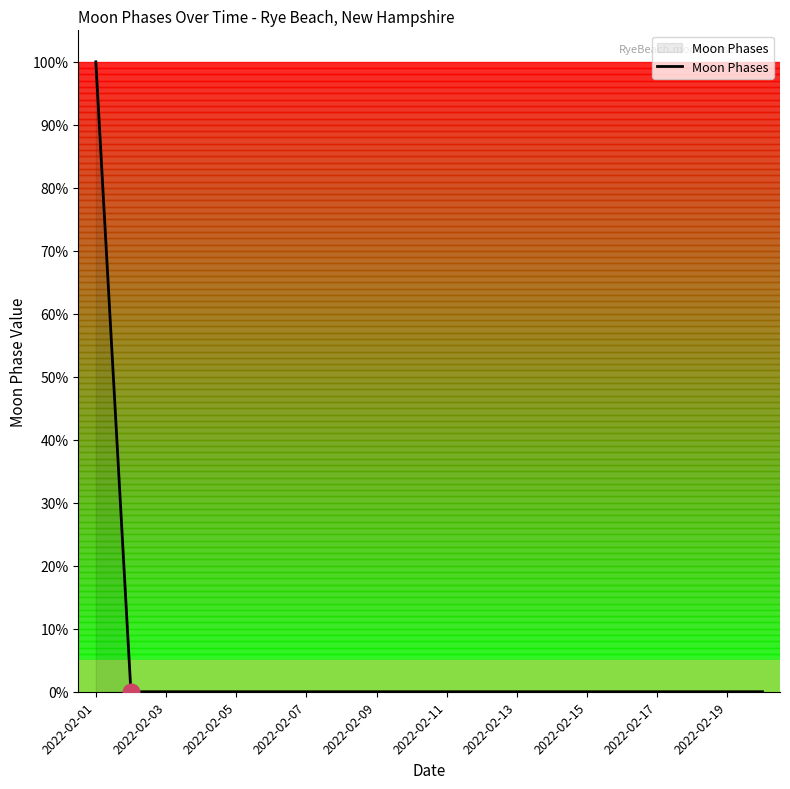

What is the difference between the maximum and minimum values?

100